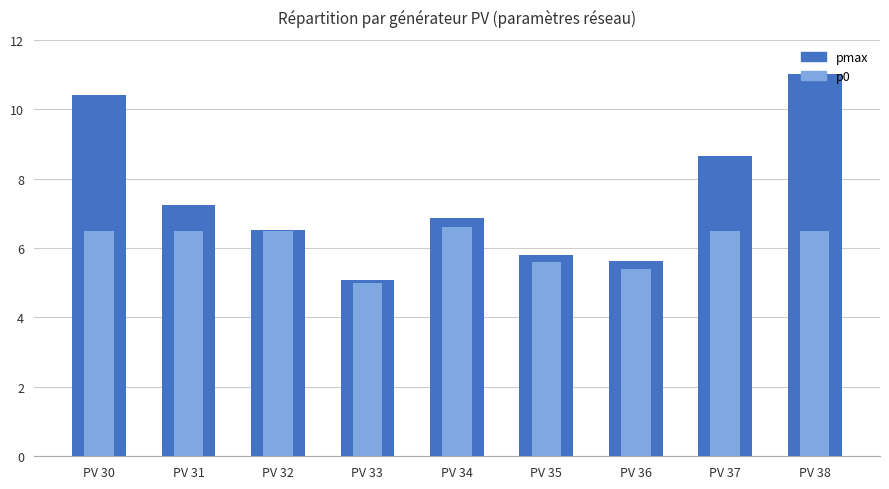

What is the spread (max minus min) of values at PV 37?

2.2